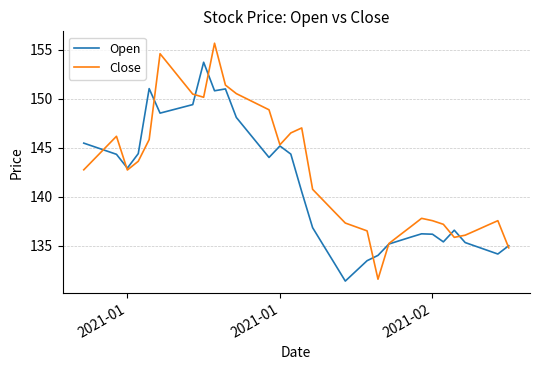

Which series has the largest total across all categories?

Close